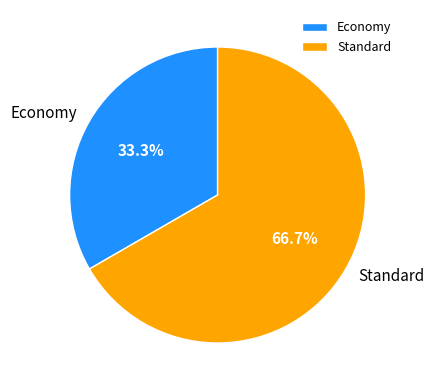

Which slice represents more than half of the pie?

Standard